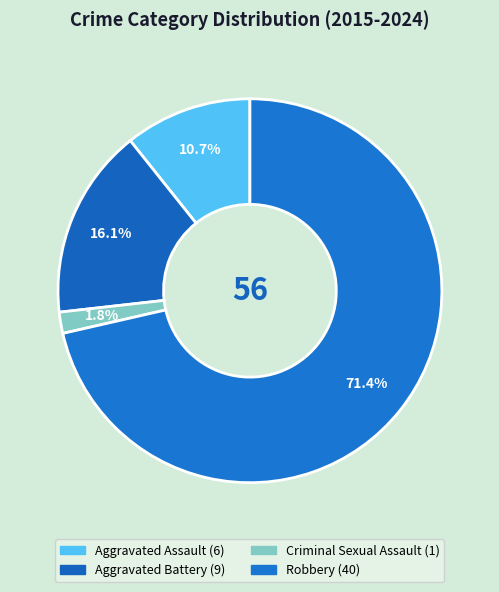

How many segments does this pie chart have?

4